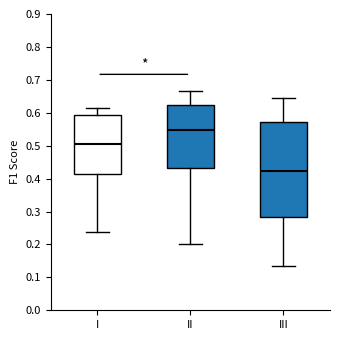

Which box's median line is the lowest?

III